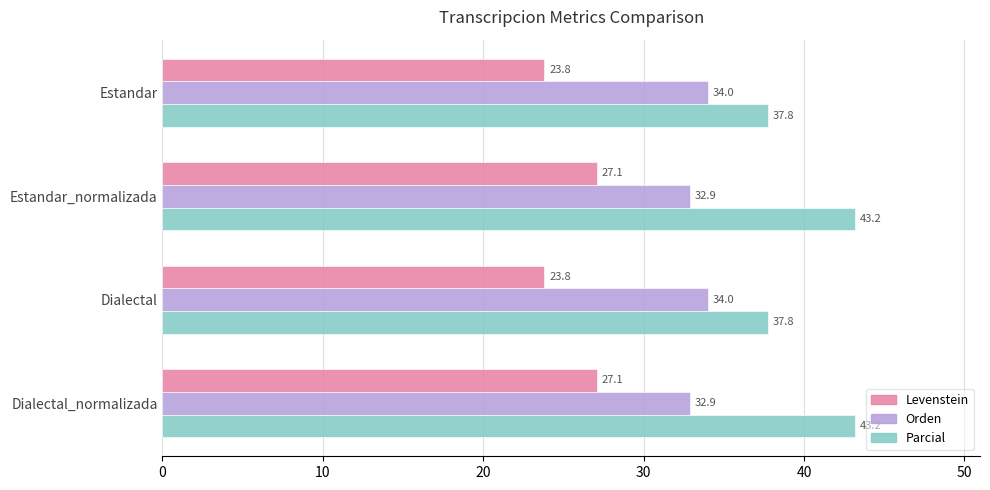

The value of Orden at Estandar_normalizada is 19.3. True or false?

False